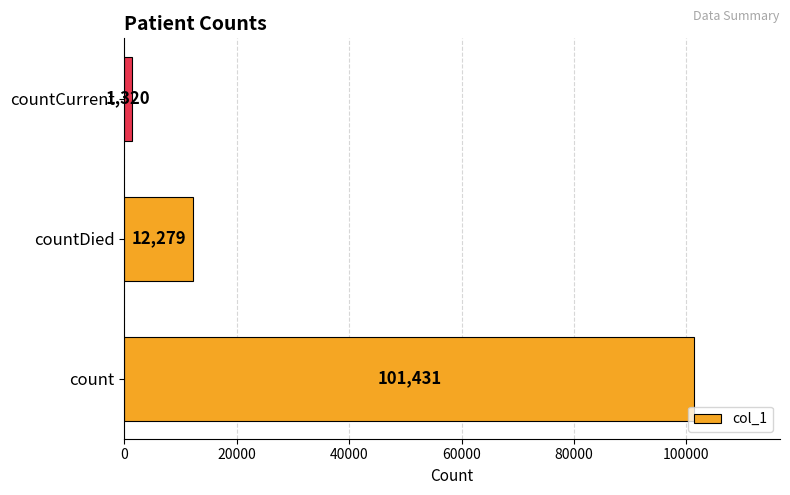

Between count and countDied, which is larger?

count